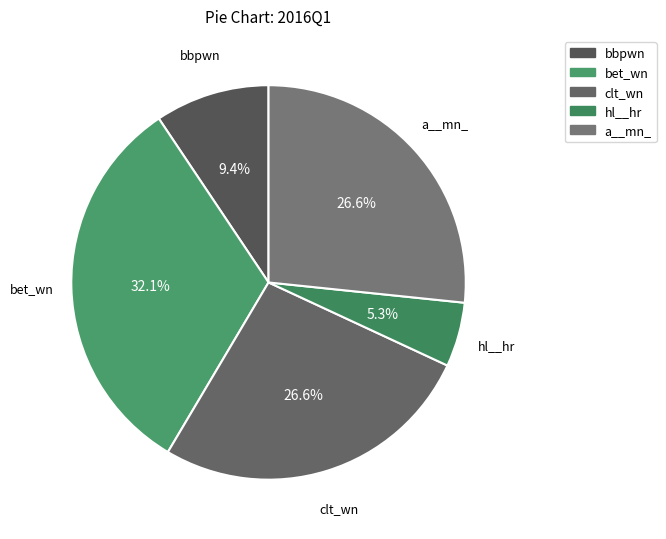

What is the ratio of the value at bbpwn to the value at hl__hr?

1.8